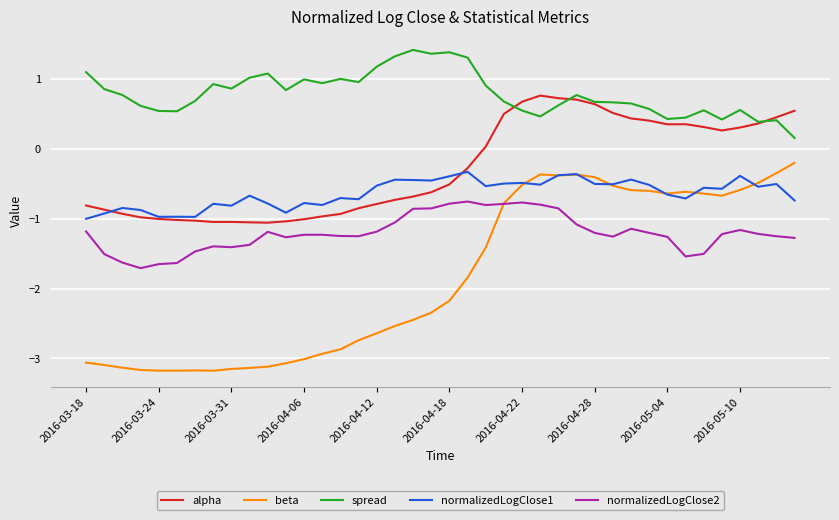

True or false: beta and spread intersect in this chart.

False